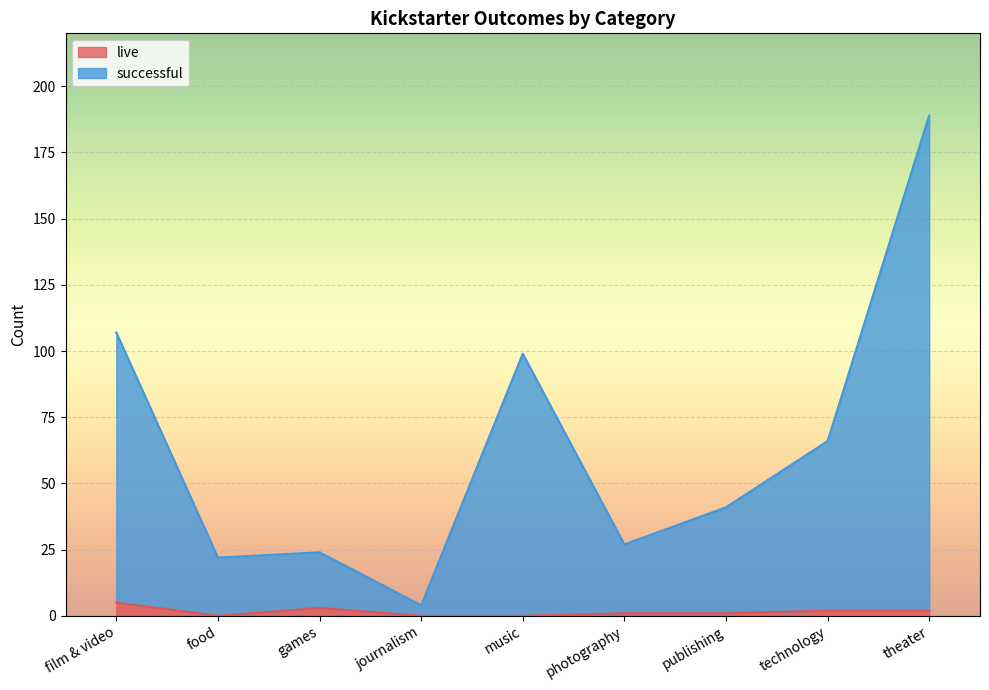

Is the value of live at photography greater than the value of successful at journalism?

No